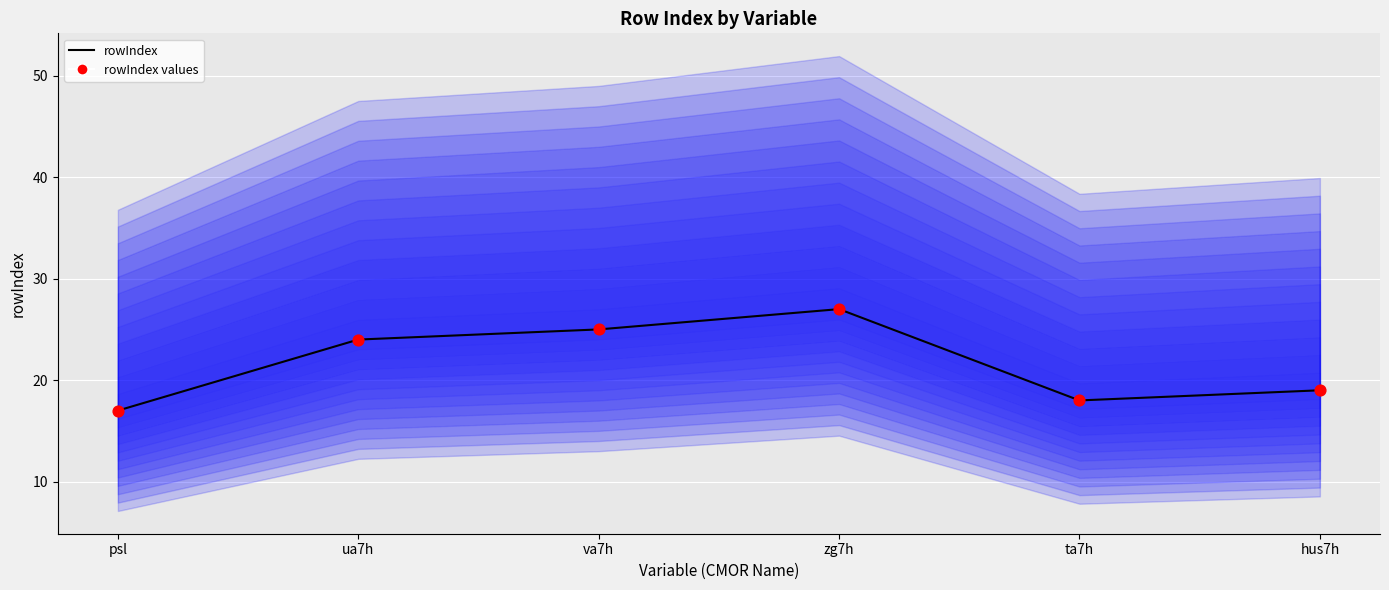

Which series contains the highest Y value?

rowIndex (median)